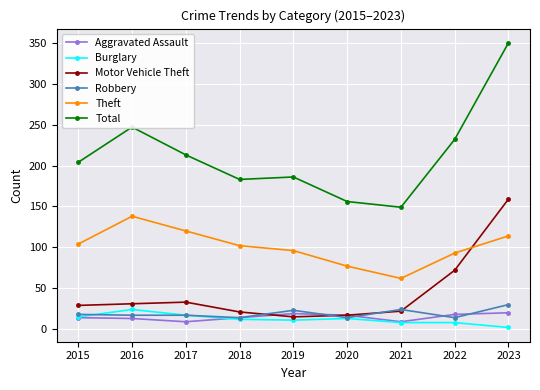

Is this an area chart (filled region under the line)?

No